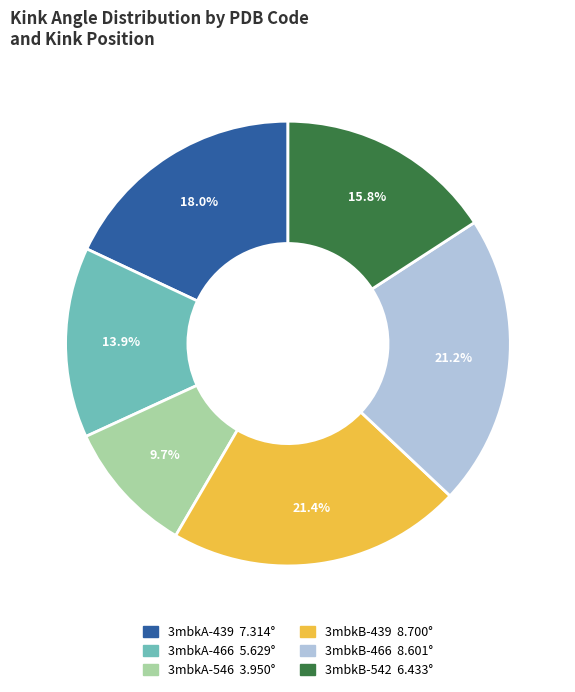

What percentage is the 3mbkA-466 slice, to the nearest percent?

14%